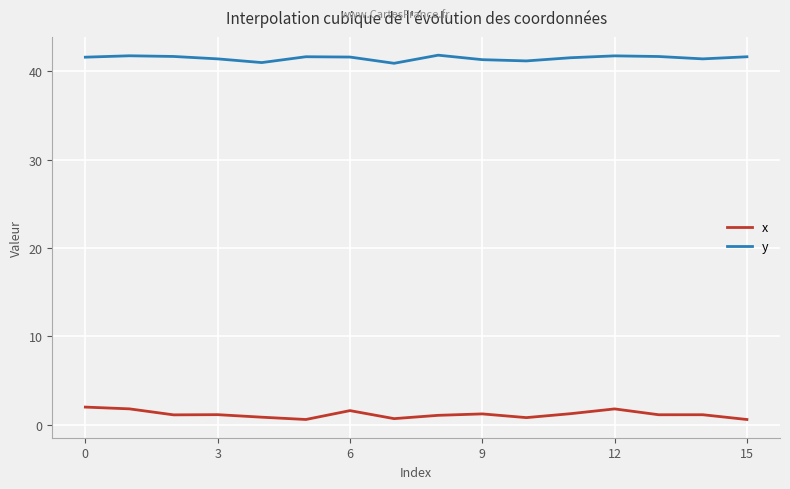

In y, how many points are higher than both neighbors (excluding endpoints)?

4